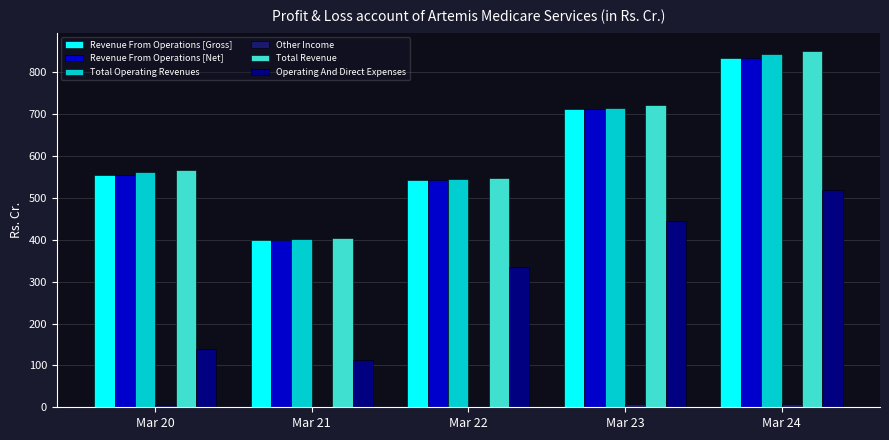

How many groups of bars are there?

5